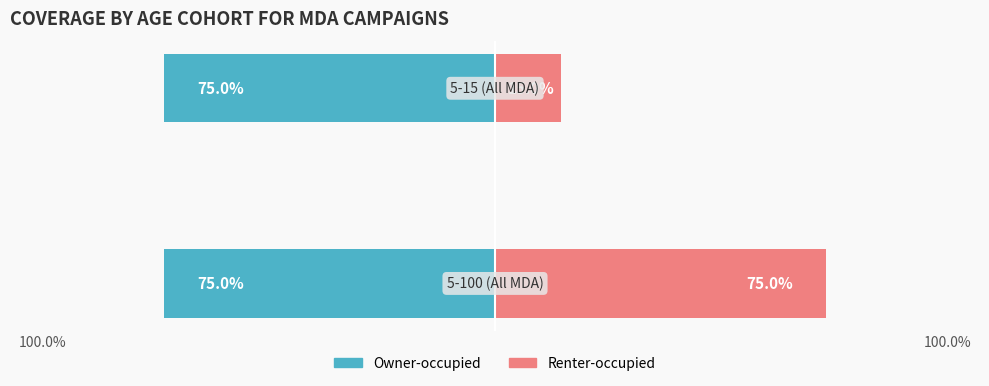

How many data points does each series have?

2